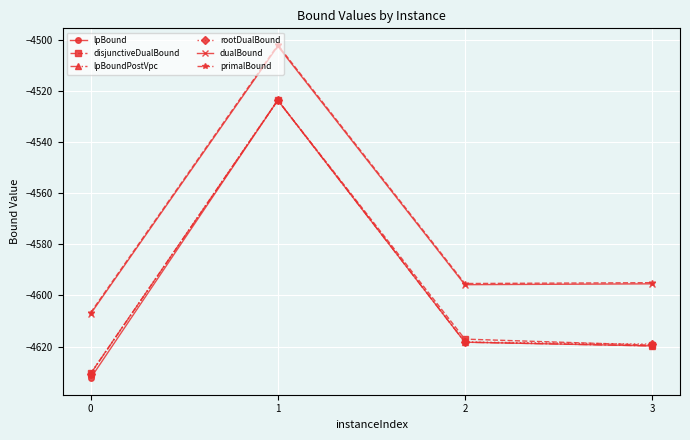

What value does the dualBound series have at 0?

-4607.1